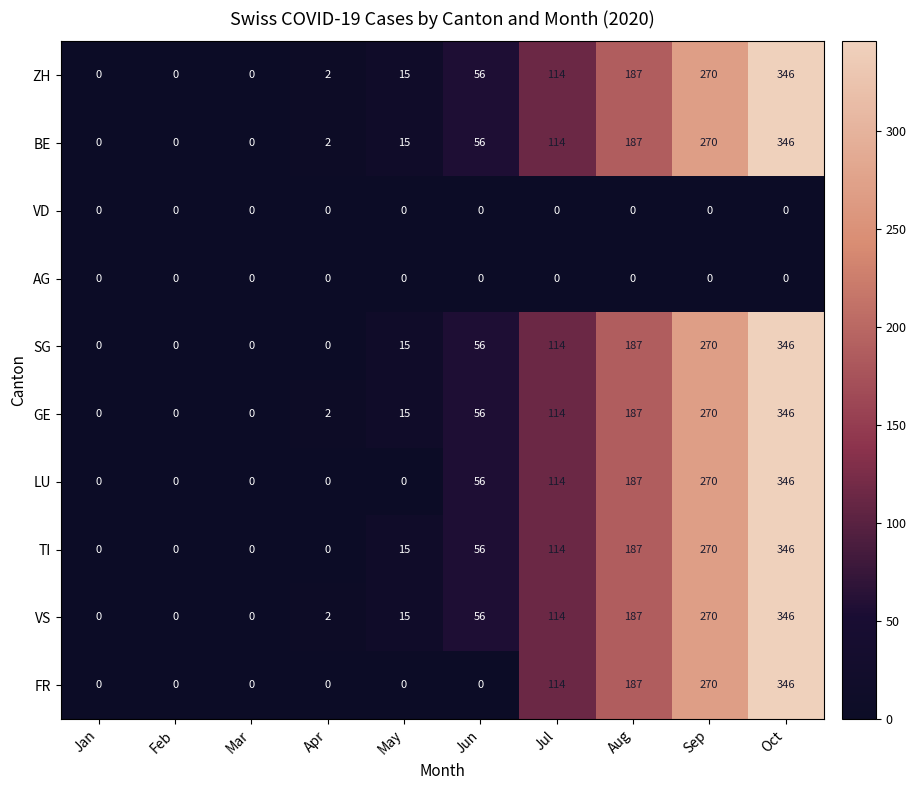

Is the value of FR at Feb greater than the value of SG at Oct?

No